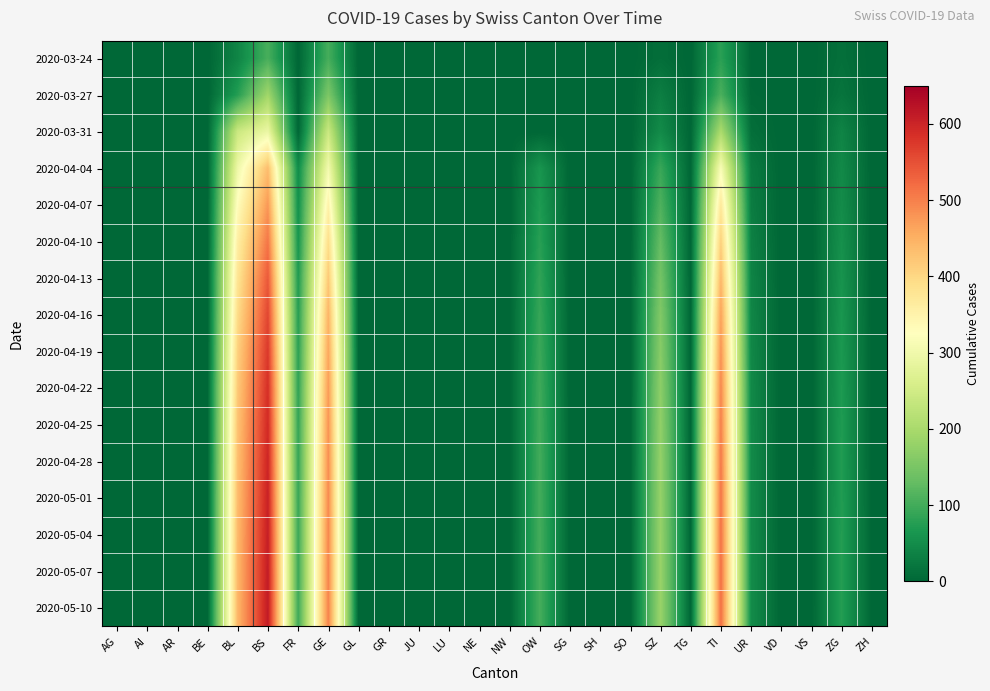

Reading left to right, what are all the values shown in this chart?

2020-03-24: AG=0	AI=0	AR=0	BE=0	BL=40	BS=105	FR=0	GE=103	GL=0	GR=0	JU=0	LU=0	NE=0	NW=0	OW=0	SG=0	SH=0	SO=0	SZ=10	TG=0	TI=80	UR=1	VD=0	VS=0	ZG=12	ZH=0
2020-03-27: AG=0	AI=0	AR=0	BE=0	BL=76	BS=191	FR=0	GE=153	GL=0	GR=0	JU=0	LU=0	NE=0	NW=0	OW=0	SG=0	SH=0	SO=0	SZ=32	TG=0	TI=107	UR=3	VD=0	VS=0	ZG=18	ZH=0
2020-03-31: AG=0	AI=0	AR=0	BE=0	BL=242	BS=292	FR=0	GE=241	GL=0	GR=0	JU=0	LU=0	NE=0	NW=0	OW=0	SG=0	SH=0	SO=0	SZ=48	TG=0	TI=202	UR=11	VD=0	VS=0	ZG=39	ZH=0
2020-04-04: AG=0	AI=0	AR=0	BE=0	BL=298	BS=434	FR=49	GE=305	GL=0	GR=0	JU=0	LU=0	NE=0	NW=0	OW=62	SG=0	SH=0	SO=0	SZ=92	TG=0	TI=314	UR=26	VD=0	VS=0	ZG=46	ZH=0
2020-04-07: AG=0	AI=0	AR=0	BE=0	BL=330	BS=476	FR=55	GE=350	GL=0	GR=0	JU=0	LU=0	NE=0	NW=0	OW=70	SG=0	SH=0	SO=0	SZ=110	TG=0	TI=370	UR=30	VD=0	VS=0	ZG=50	ZH=0
2020-04-10: AG=0	AI=0	AR=0	BE=0	BL=360	BS=510	FR=62	GE=390	GL=0	GR=0	JU=0	LU=0	NE=0	NW=0	OW=78	SG=0	SH=0	SO=0	SZ=130	TG=0	TI=410	UR=35	VD=0	VS=0	ZG=56	ZH=0
2020-04-13: AG=0	AI=0	AR=0	BE=0	BL=380	BS=540	FR=70	GE=420	GL=0	GR=0	JU=0	LU=0	NE=0	NW=0	OW=85	SG=0	SH=0	SO=0	SZ=145	TG=0	TI=440	UR=39	VD=0	VS=0	ZG=60	ZH=0
2020-04-16: AG=0	AI=0	AR=0	BE=0	BL=395	BS=560	FR=76	GE=445	GL=0	GR=0	JU=0	LU=0	NE=0	NW=0	OW=90	SG=0	SH=0	SO=0	SZ=158	TG=0	TI=465	UR=42	VD=0	VS=0	ZG=64	ZH=0
2020-04-19: AG=0	AI=0	AR=0	BE=0	BL=410	BS=575	FR=80	GE=460	GL=0	GR=0	JU=0	LU=0	NE=0	NW=0	OW=94	SG=0	SH=0	SO=0	SZ=165	TG=0	TI=480	UR=44	VD=0	VS=0	ZG=67	ZH=0
2020-04-22: AG=0	AI=0	AR=0	BE=0	BL=420	BS=585	FR=84	GE=472	GL=0	GR=0	JU=0	LU=0	NE=0	NW=0	OW=97	SG=0	SH=0	SO=0	SZ=170	TG=0	TI=492	UR=46	VD=0	VS=0	ZG=69	ZH=0
2020-04-25: AG=0	AI=0	AR=0	BE=0	BL=428	BS=592	FR=87	GE=480	GL=0	GR=0	JU=0	LU=0	NE=0	NW=0	OW=99	SG=0	SH=0	SO=0	SZ=174	TG=0	TI=500	UR=47	VD=0	VS=0	ZG=71	ZH=0
2020-04-28: AG=0	AI=0	AR=0	BE=0	BL=433	BS=598	FR=89	GE=486	GL=0	GR=0	JU=0	LU=0	NE=0	NW=0	OW=100	SG=0	SH=0	SO=0	SZ=177	TG=0	TI=506	UR=48	VD=0	VS=0	ZG=72	ZH=0
2020-05-01: AG=0	AI=0	AR=0	BE=0	BL=437	BS=603	FR=91	GE=490	GL=0	GR=0	JU=0	LU=0	NE=0	NW=0	OW=101	SG=0	SH=0	SO=0	SZ=179	TG=0	TI=510	UR=49	VD=0	VS=0	ZG=73	ZH=0
2020-05-04: AG=0	AI=0	AR=0	BE=0	BL=440	BS=607	FR=93	GE=493	GL=0	GR=0	JU=0	LU=0	NE=0	NW=0	OW=102	SG=0	SH=0	SO=0	SZ=181	TG=0	TI=513	UR=49	VD=0	VS=0	ZG=74	ZH=0
2020-05-07: AG=0	AI=0	AR=0	BE=0	BL=442	BS=610	FR=94	GE=495	GL=0	GR=0	JU=0	LU=0	NE=0	NW=0	OW=103	SG=0	SH=0	SO=0	SZ=182	TG=0	TI=515	UR=50	VD=0	VS=0	ZG=74	ZH=0
2020-05-10: AG=0	AI=0	AR=0	BE=0	BL=444	BS=612	FR=95	GE=497	GL=0	GR=0	JU=0	LU=0	NE=0	NW=0	OW=103	SG=0	SH=0	SO=0	SZ=183	TG=0	TI=516	UR=50	VD=0	VS=0	ZG=75	ZH=0